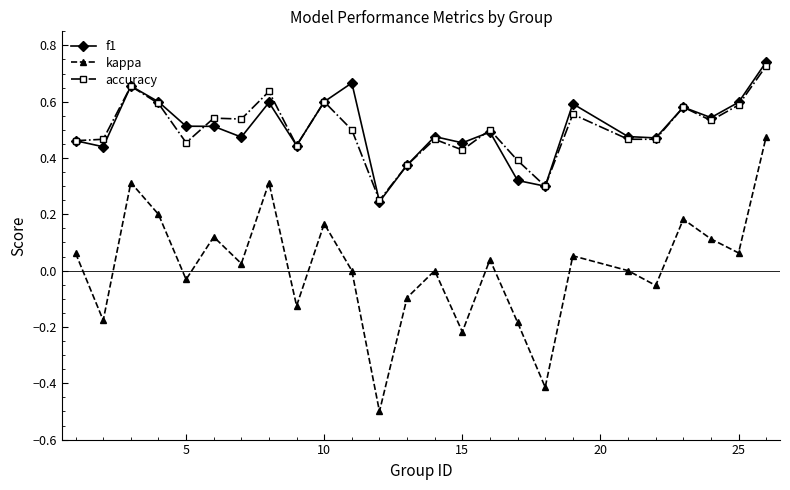

What is the smallest value displayed?

-0.5